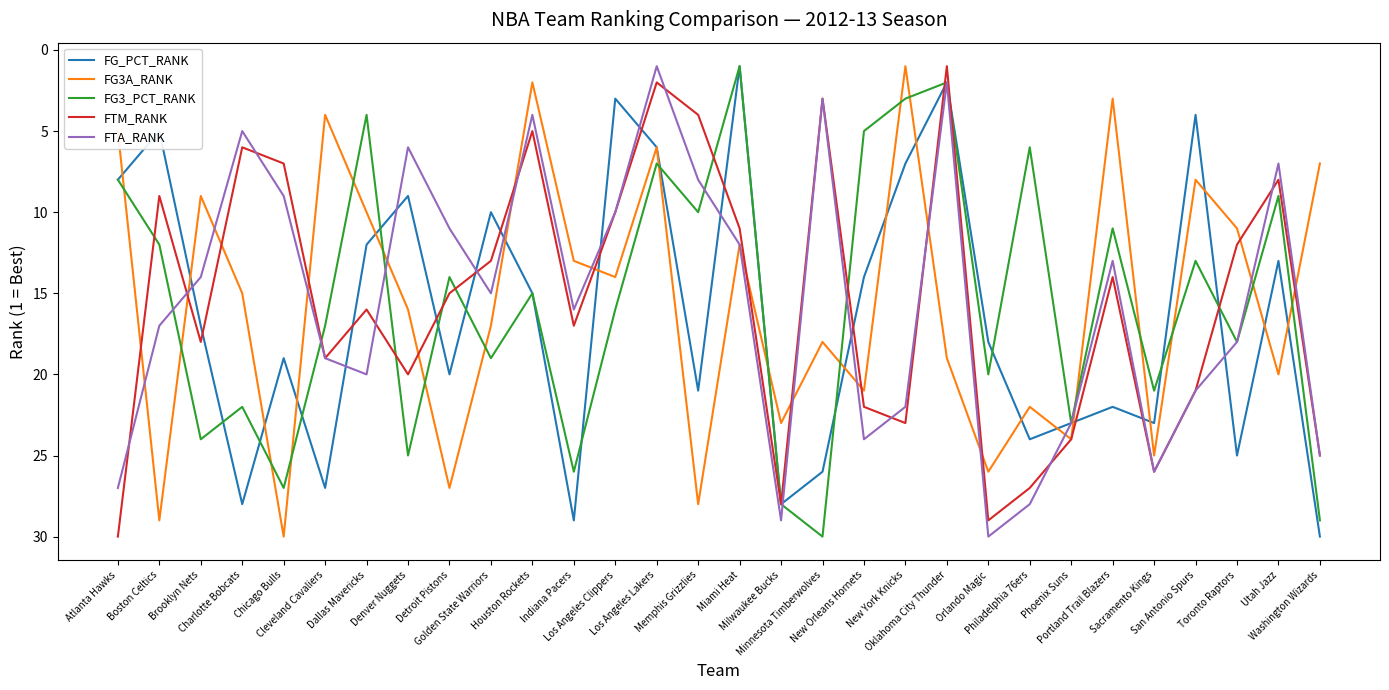

True or false: FG3_PCT_RANK has a value of 9 at Utah Jazz.

True